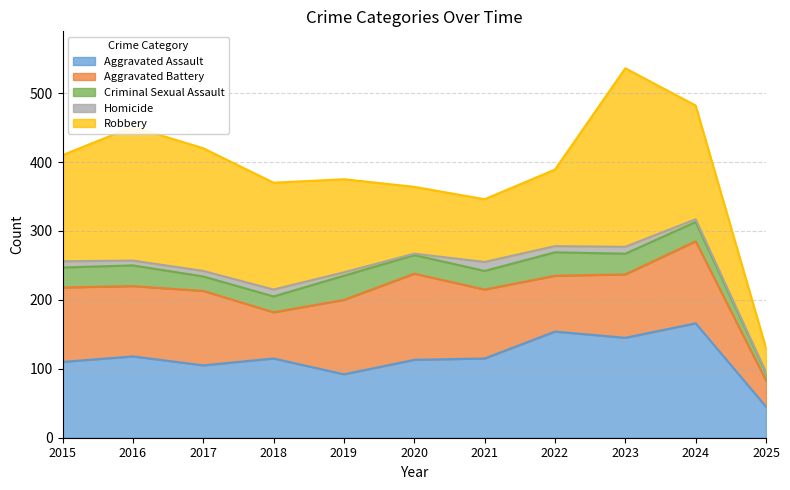

Rank the series by their maximum value, from lowest to highest.

Homicide, Criminal Sexual Assault, Aggravated Battery, Aggravated Assault, Robbery